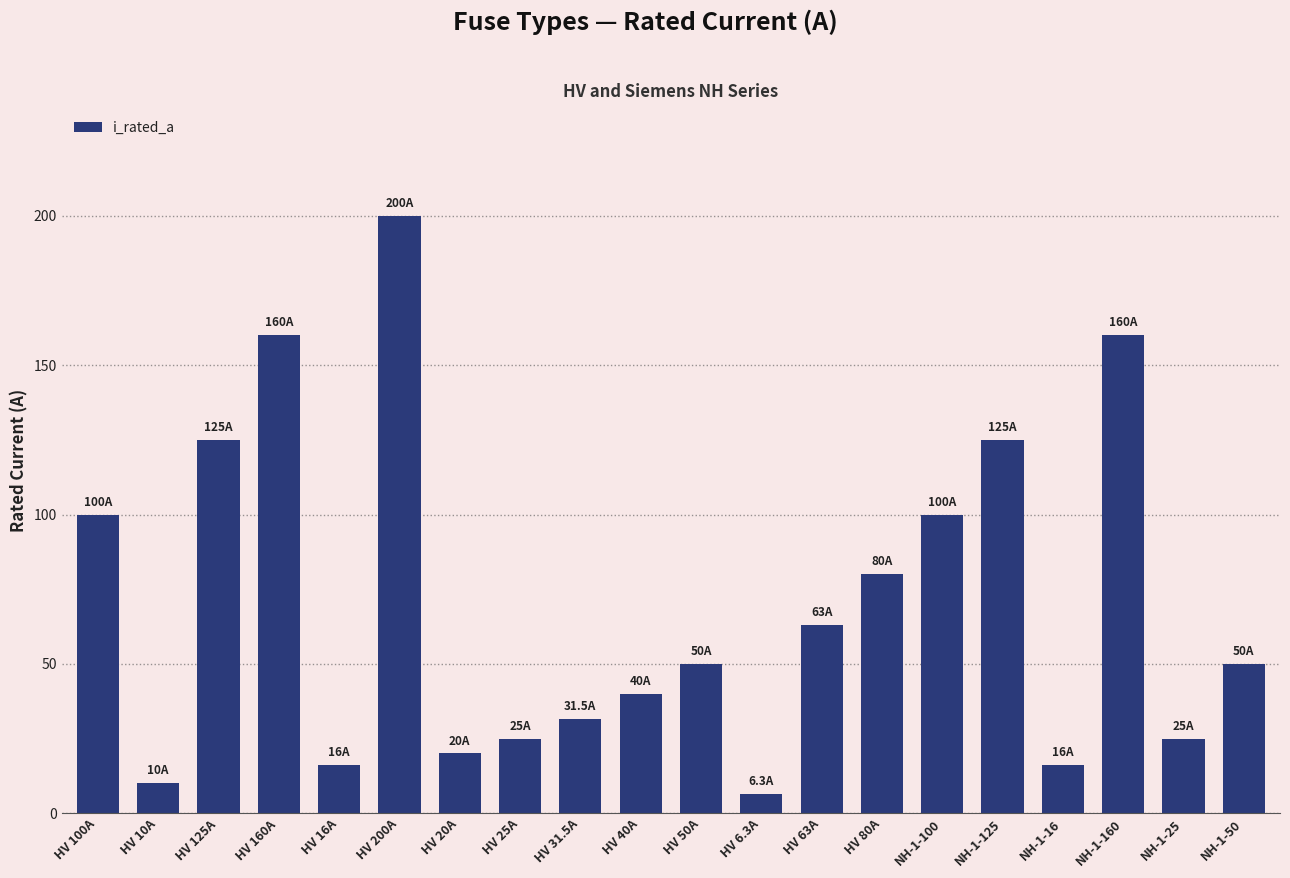

What is the value of the 6th bar from the left?

200.0